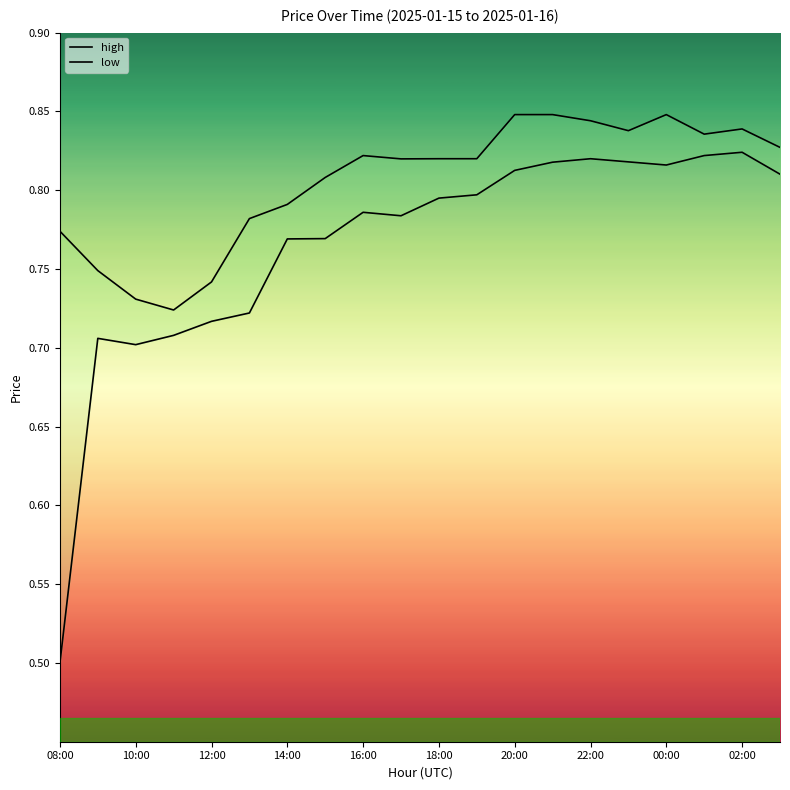

At how many categories does at least one series exceed 0?

20